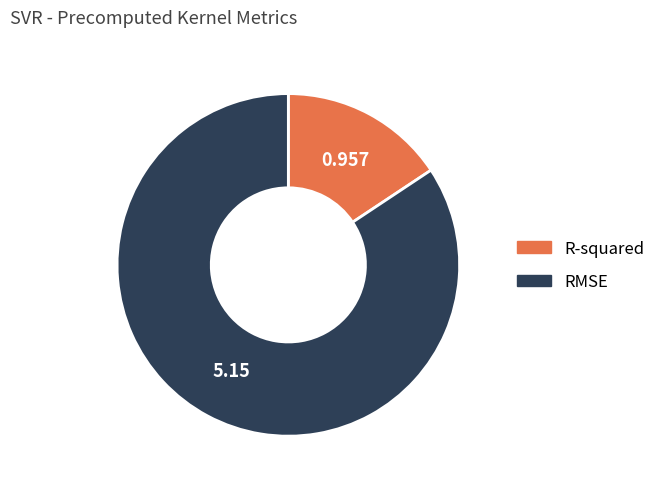

What is the smallest slice in the pie chart?

R-squared